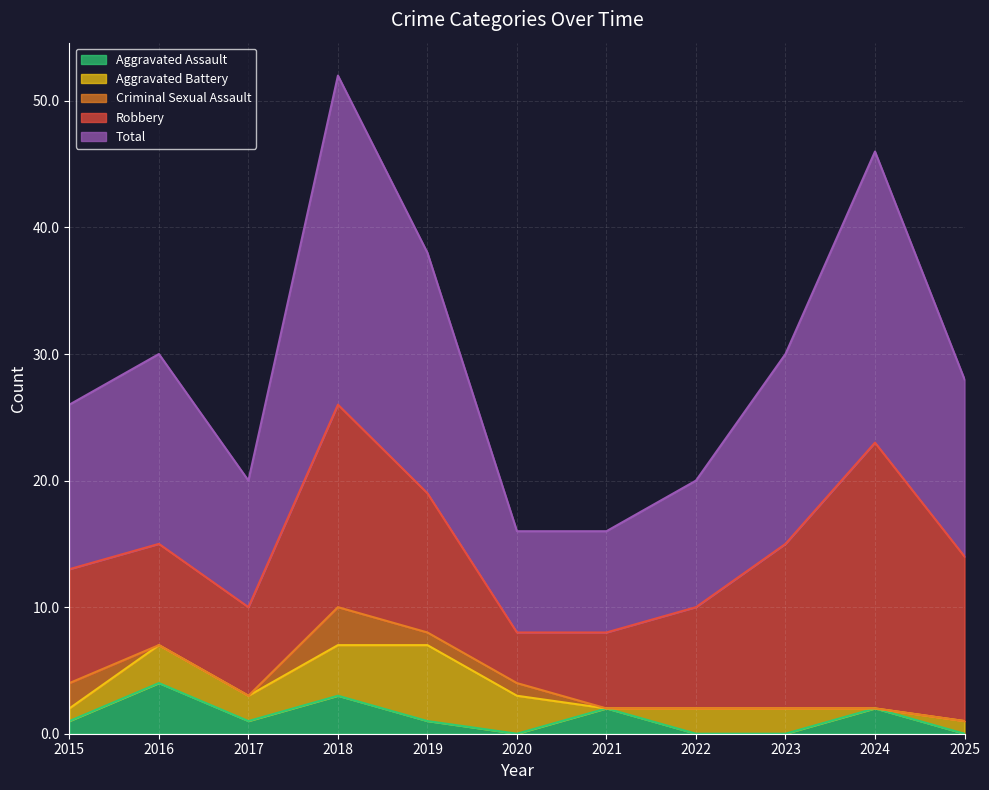

Which category has the lowest value across all series?

2020